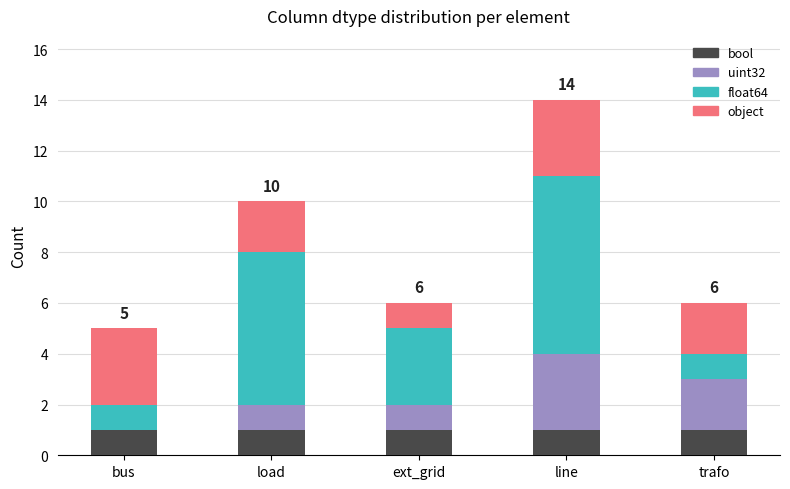

What is the sum of all bool values?

5